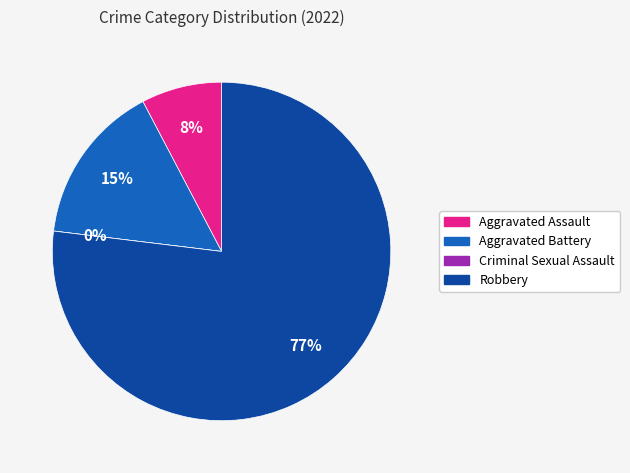

How much of the chart is everything except Robbery?

23.1%